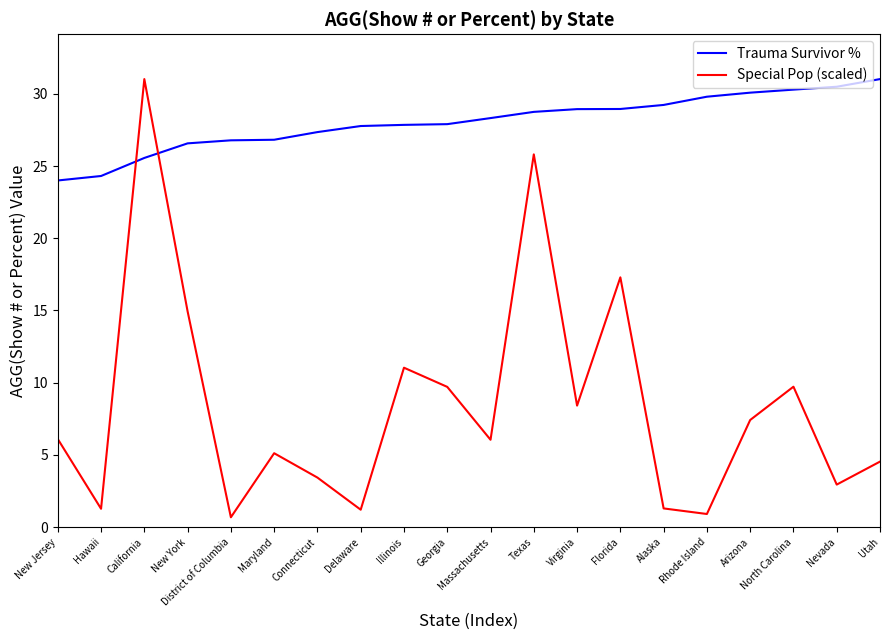

What is the difference between the highest and lowest values at Virginia?

20.5